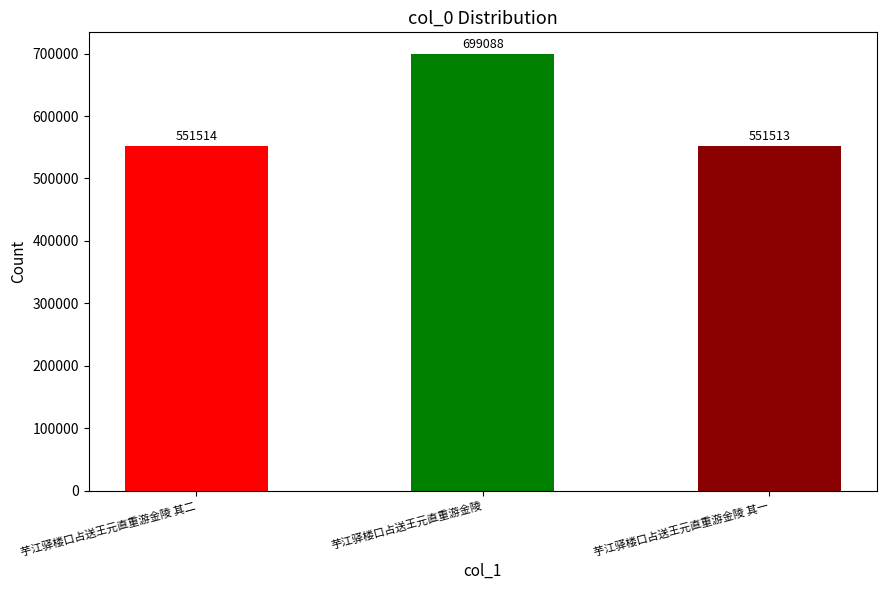

Reading left to right, what are all the values shown in this chart?

551514	699088	551513